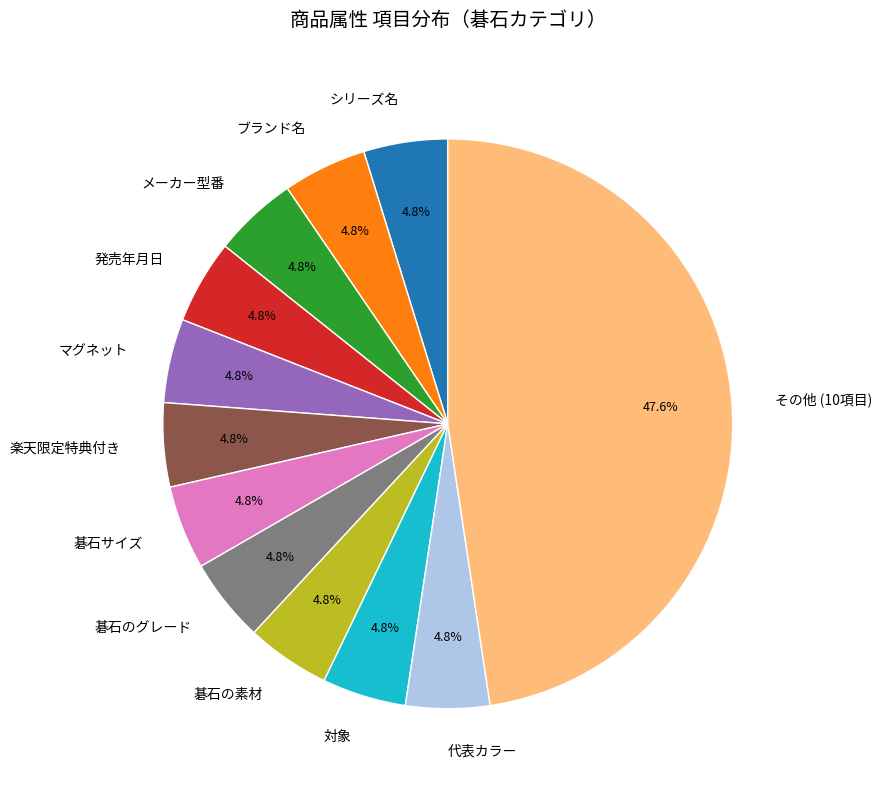

Which slice is the largest?

その他 (10項目)